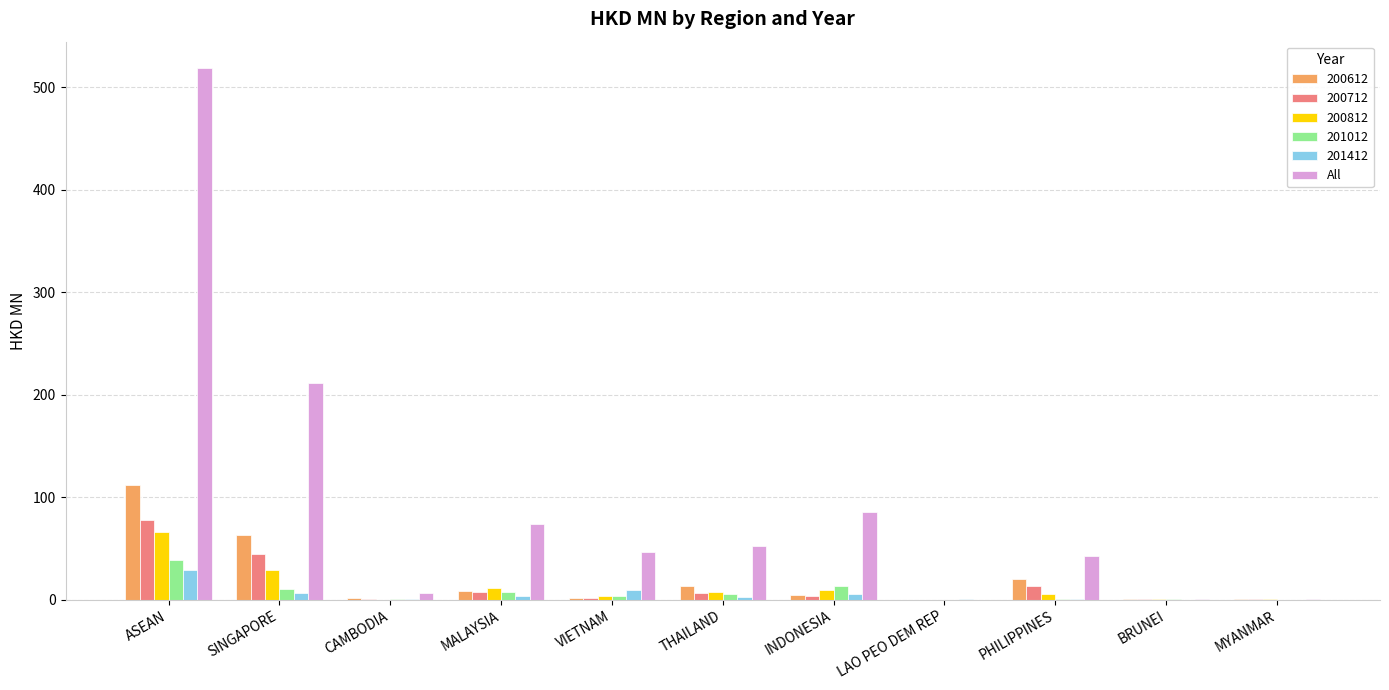

The value of 200712 at ASEAN is 50.1. True or false?

False